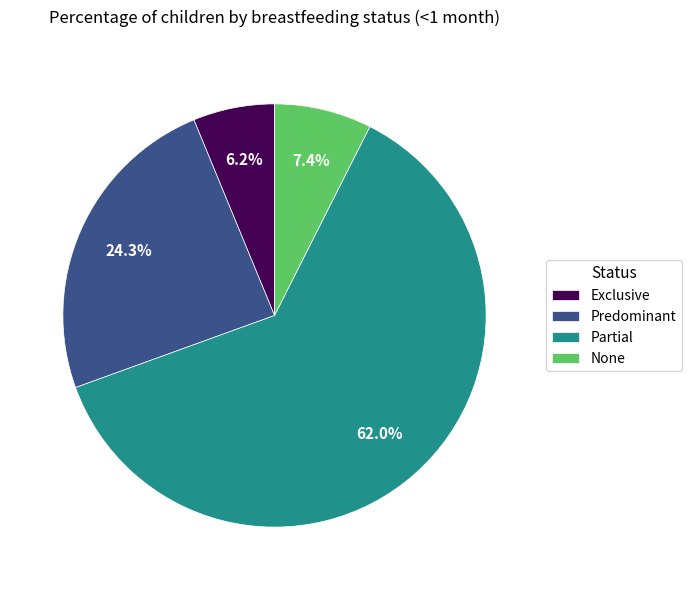

Which slice is the smallest?

Exclusive